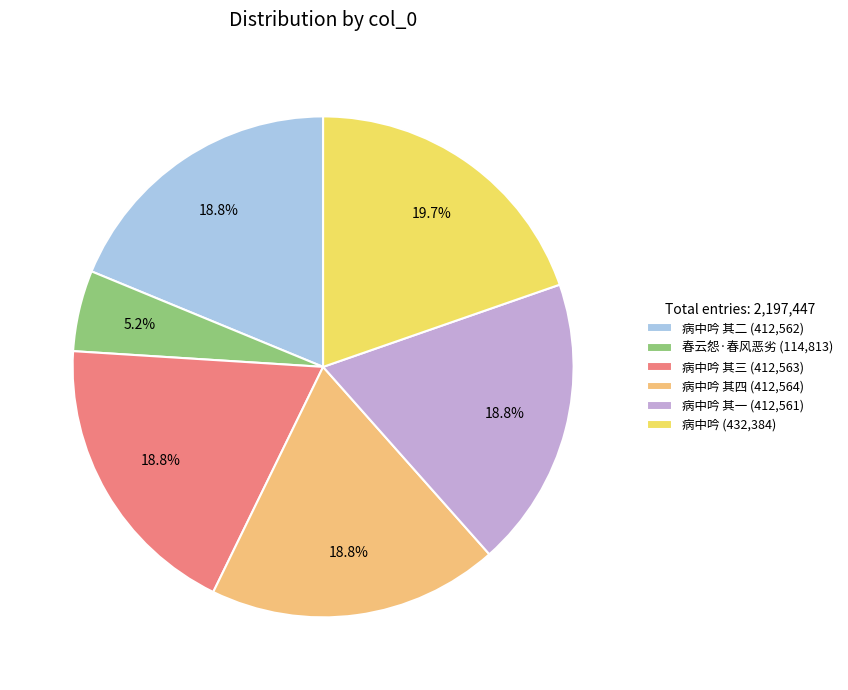

Between 病中吟 (432,384) and 病中吟 其四 (412,564), which is larger?

病中吟 (432,384)